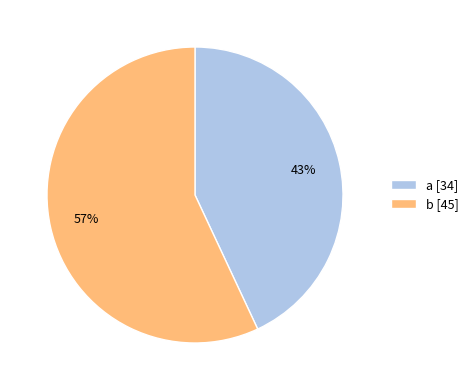

To the nearest percent, what portion does b represent?

57%